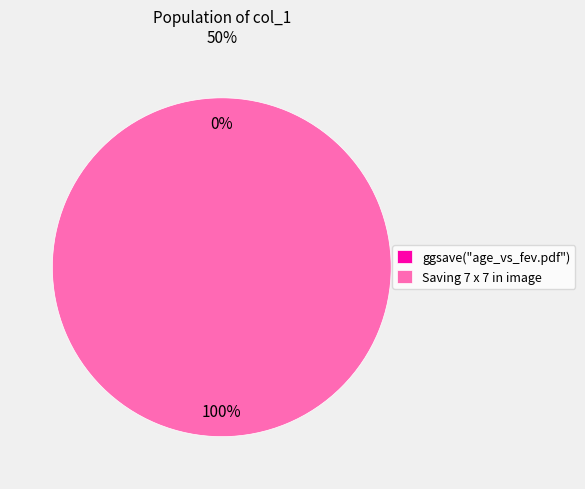

What is the largest slice in the pie chart?

[38;5;232mSaving 7 x 7 in image[39m